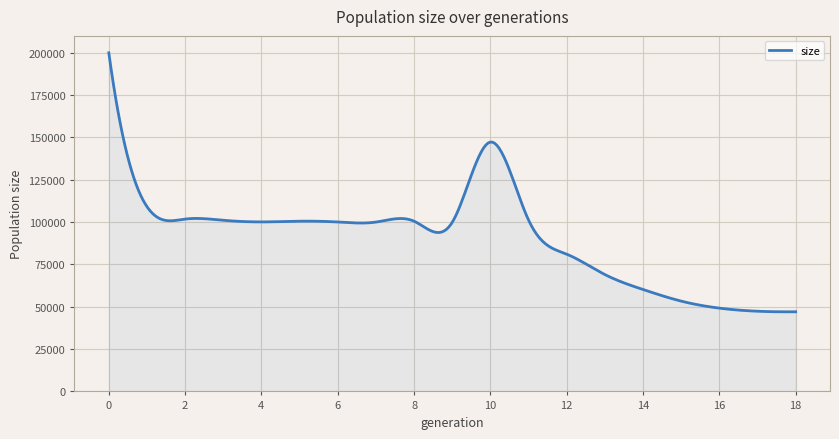

What is the difference between the maximum and minimum values?

152841.3